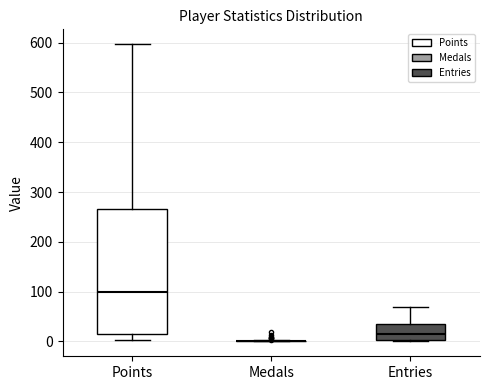

Where does the upper whisker of the box for Entries end on the y-axis? The values are not printed on the chart, so give them approximately, as read against the axis.

70